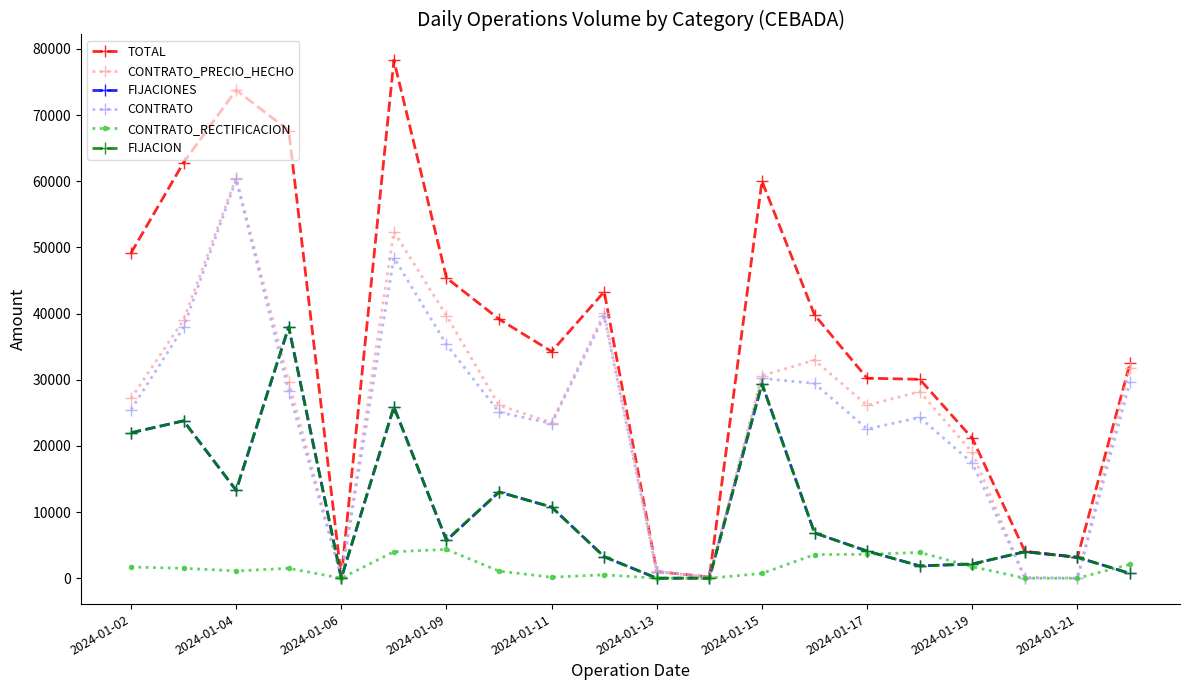

How many lines are shown in the chart?

6